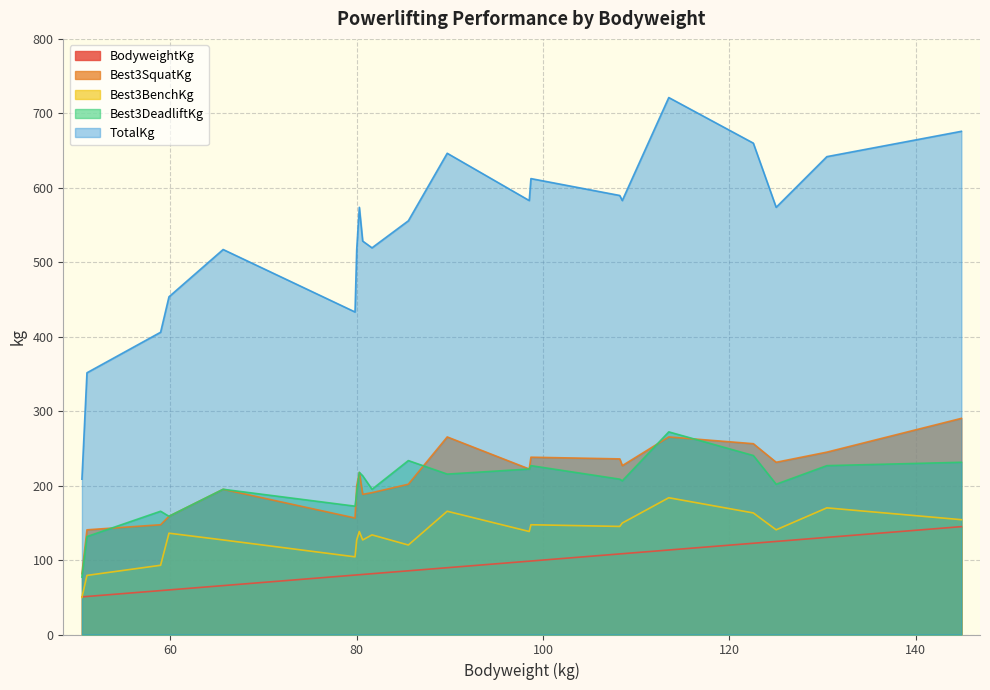

How many interior local peaks does the TotalKg series have?

5